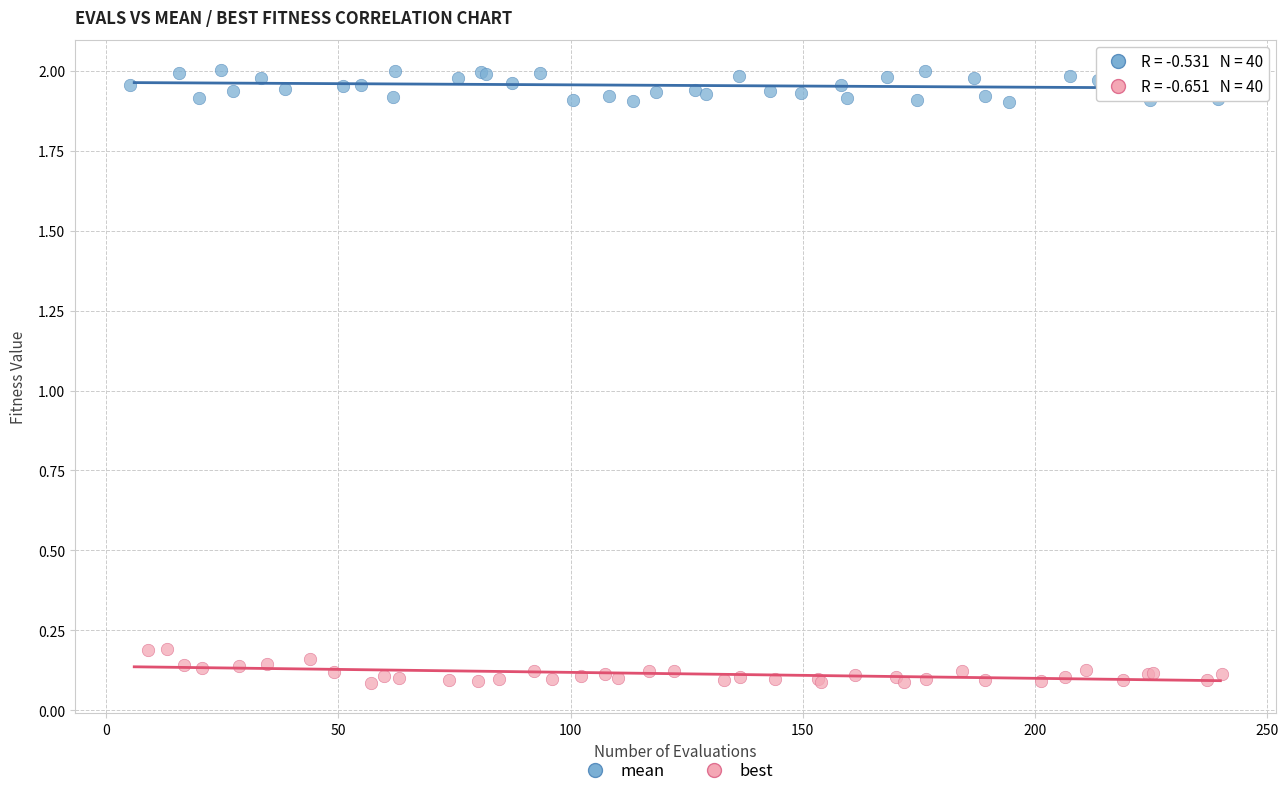

What are all the series names shown in the legend?

mean, best